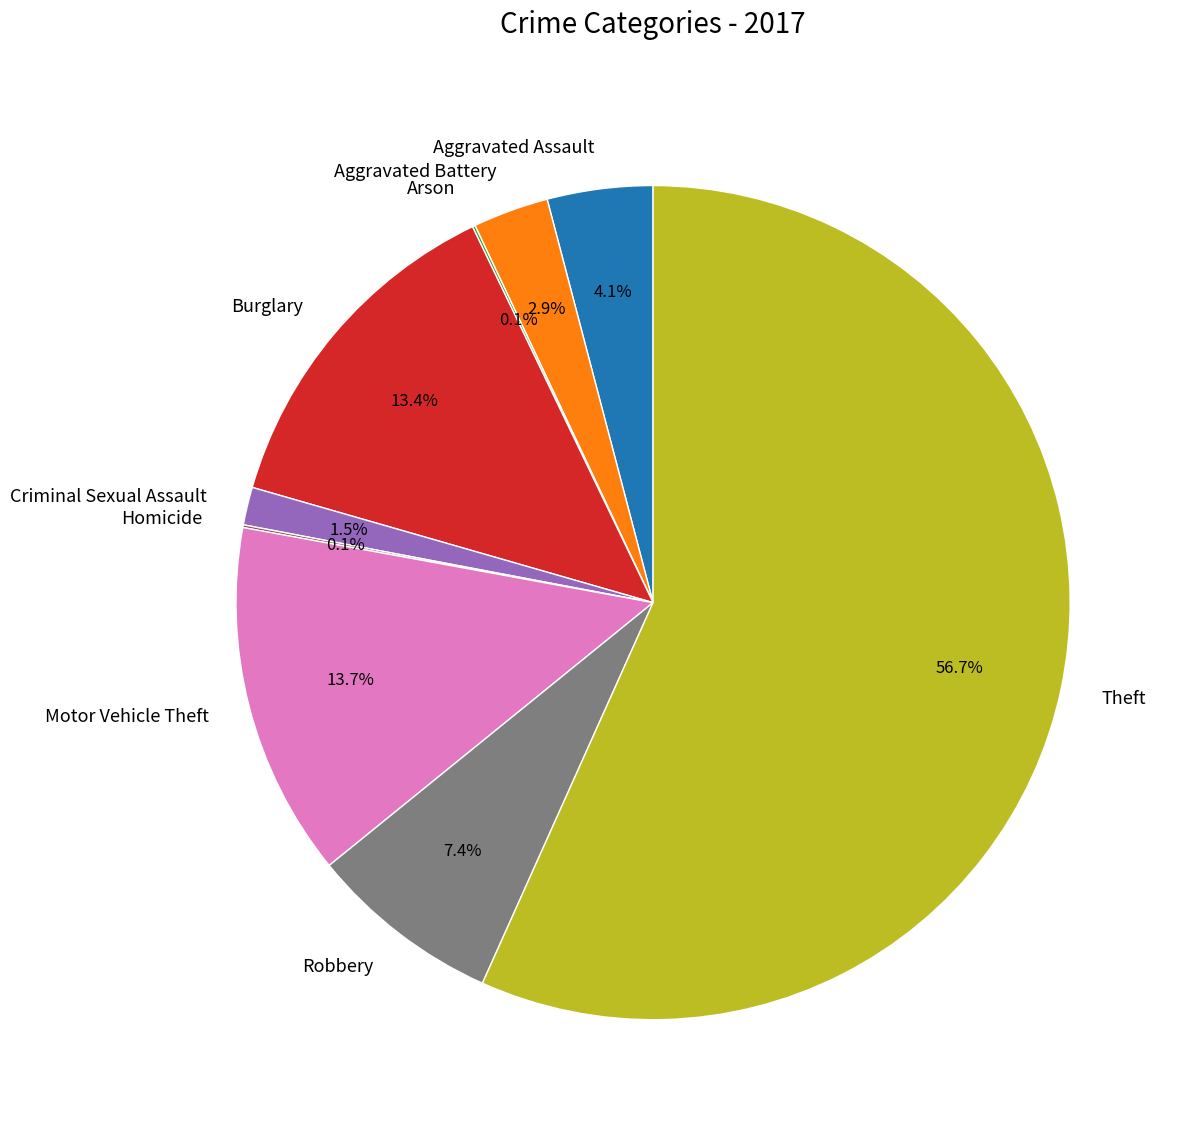

What percentage is the Aggravated Assault slice, to the nearest percent?

4%